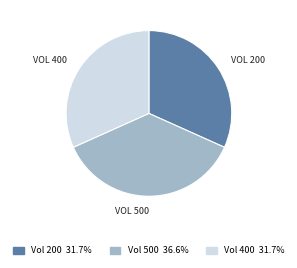

Is there any slice that represents more than half of the pie?

No